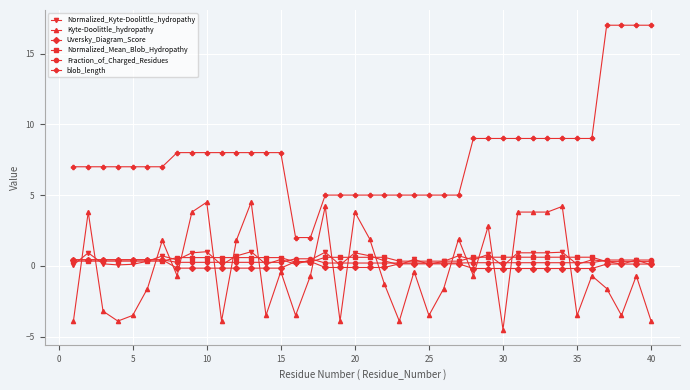

Which series has the largest total across all categories?

blob_length